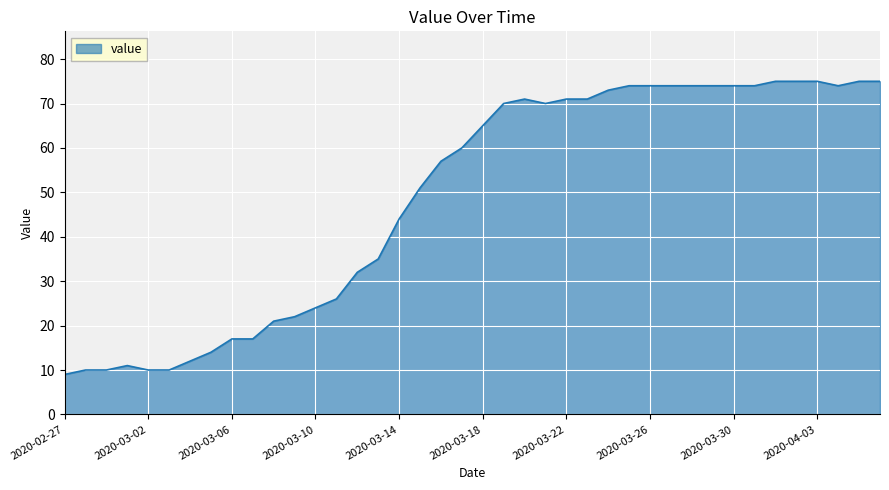

What is the greatest value displayed?

75